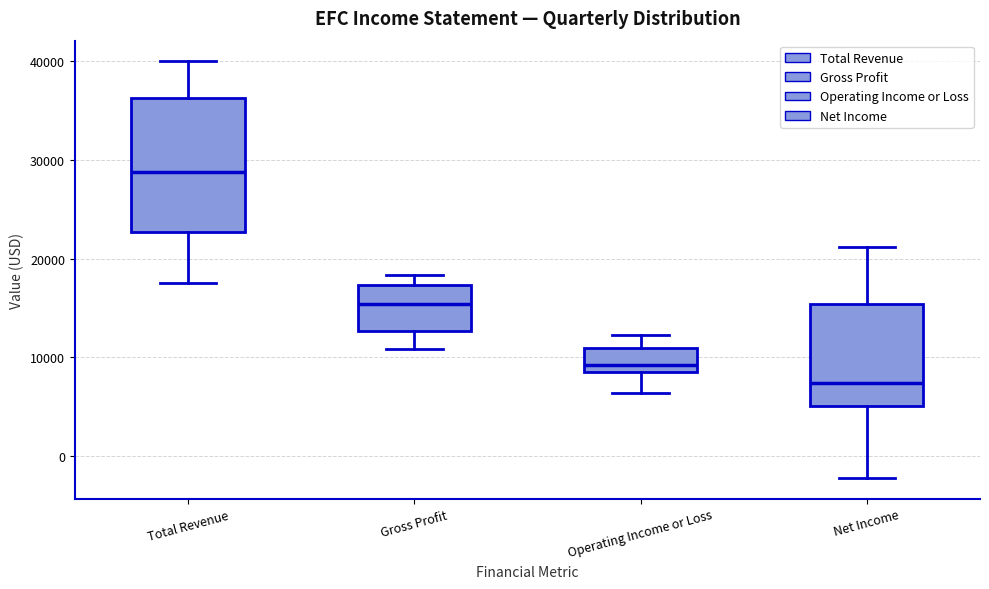

Which box is the tallest, from its lower edge to its upper edge?

Total Revenue